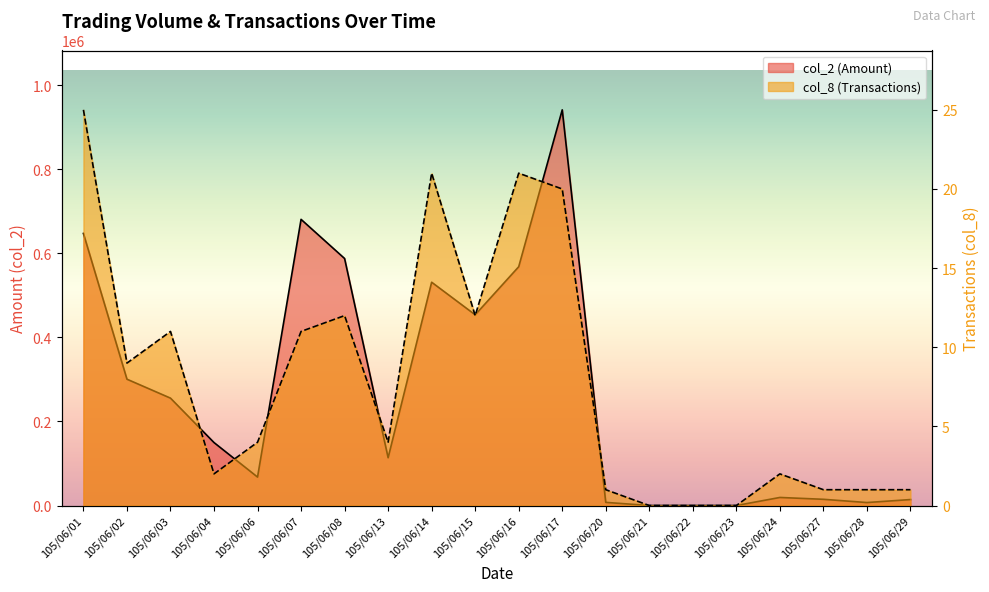

Where does the col_2 (Amount) series first go above 149800?

105/06/01